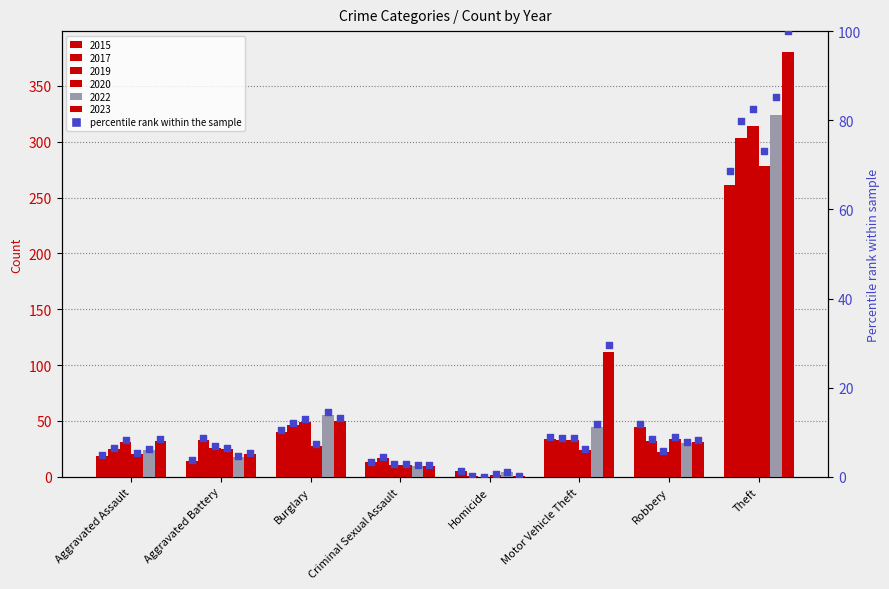

Which has a higher value, Motor Vehicle Theft or Burglary?

Burglary